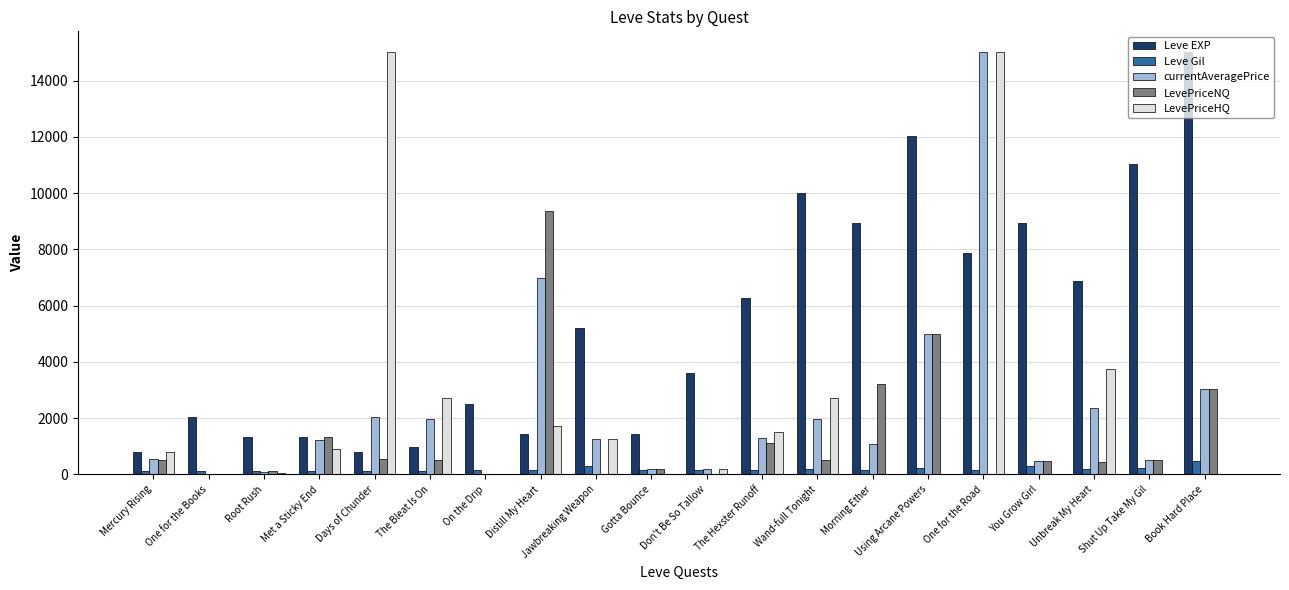

What is the highest value of the Leve EXP series?

15000.0